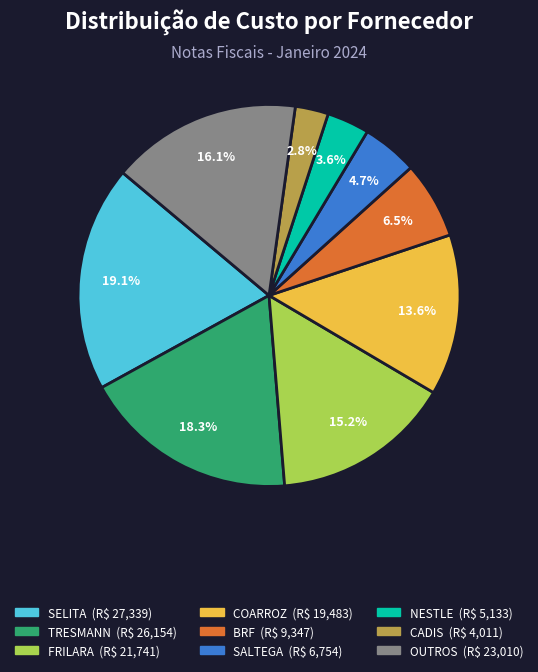

Is there any slice that represents more than half of the pie?

No